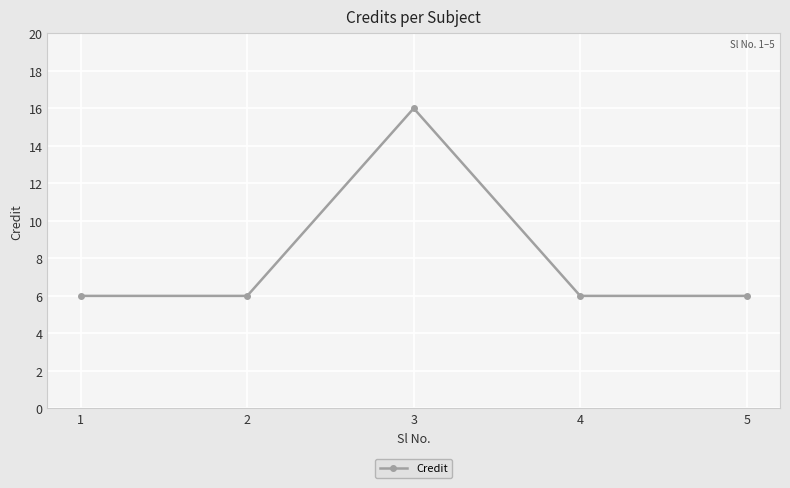

Does the chart have visible grid lines?

Yes